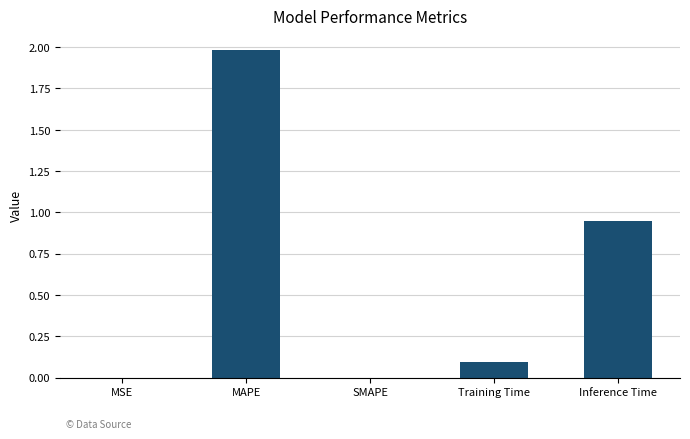

Between MSE and Inference Time, which is larger?

Inference Time